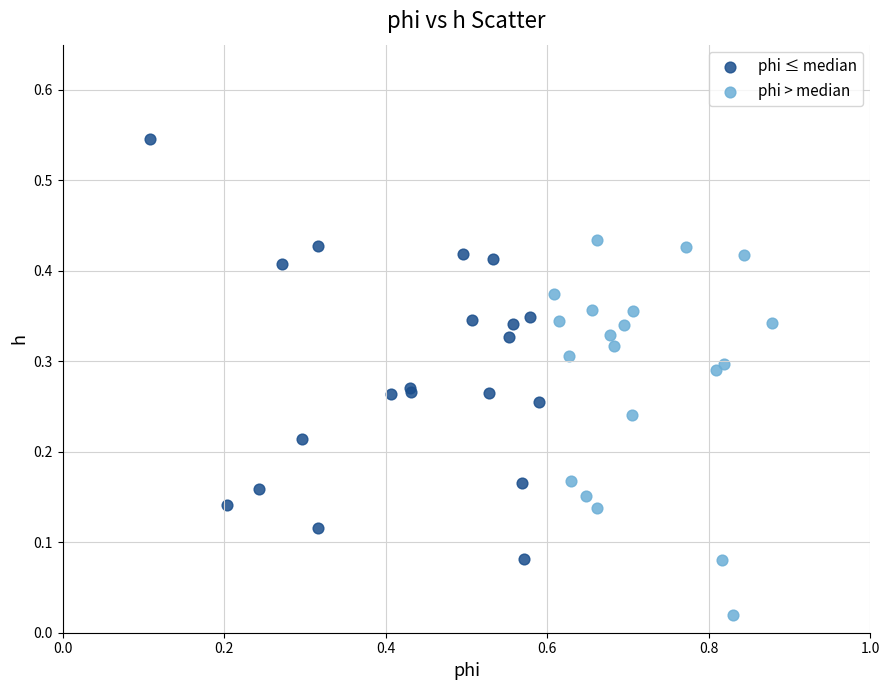

What are all the series names shown in the legend?

phi ≤ median, phi > median